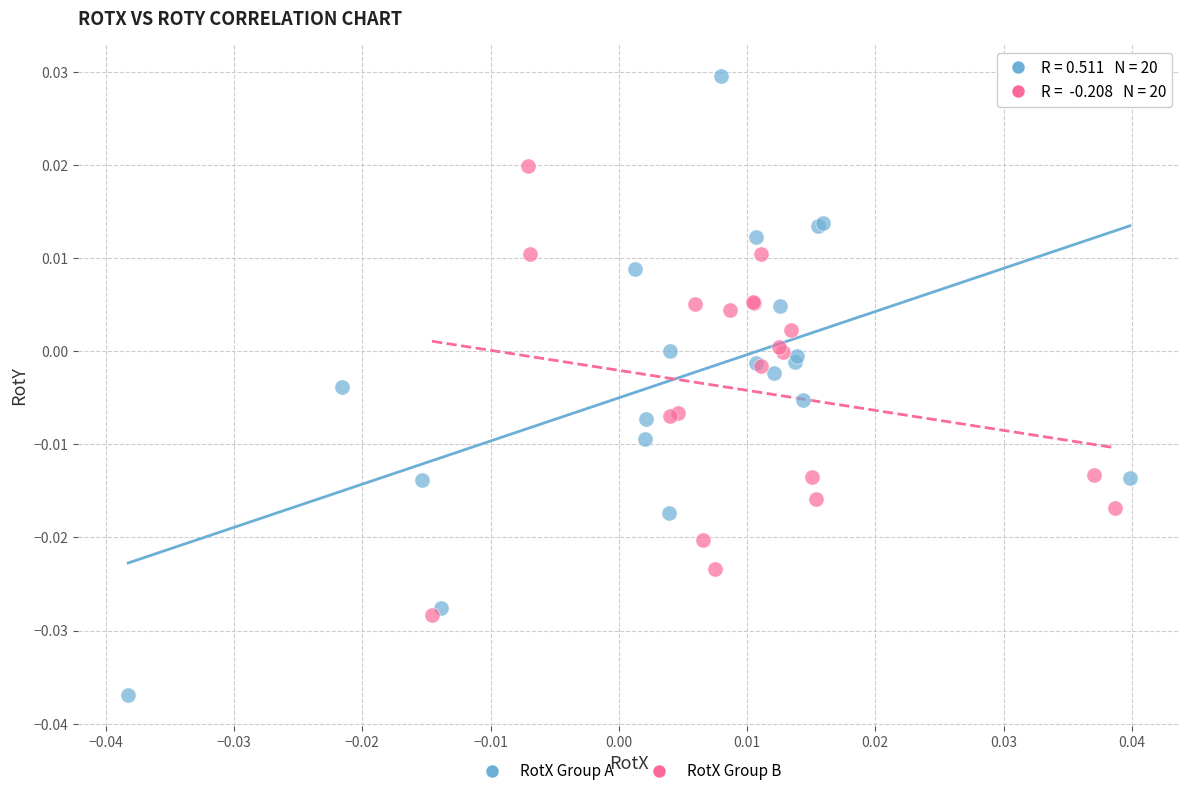

Which series reaches the minimum Y coordinate?

RotX Group A